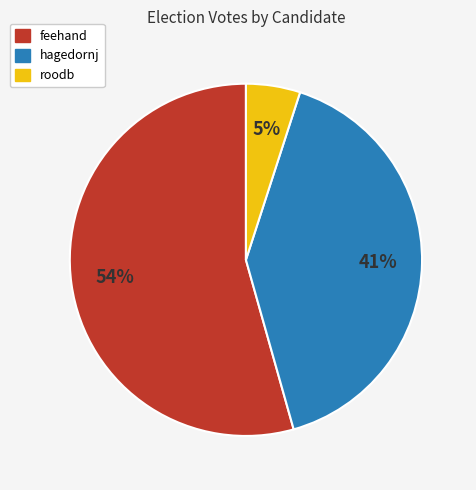

How many segments does this pie chart have?

3